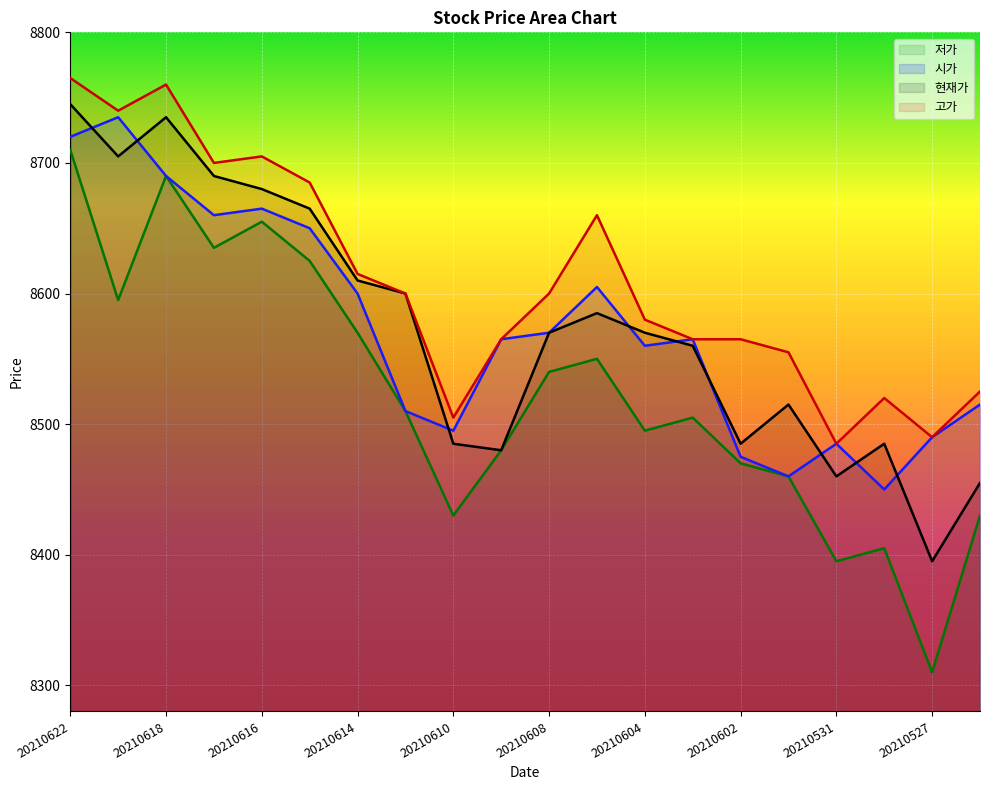

Which series has the largest total across all categories?

고가